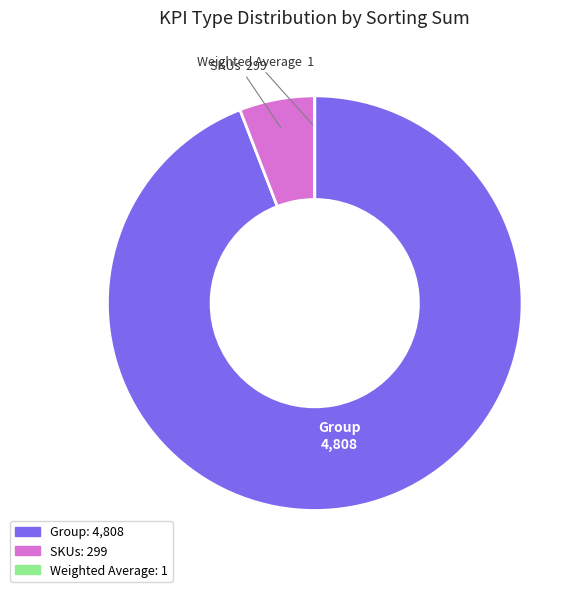

True or false: Group accounts for 99% of the total.

False